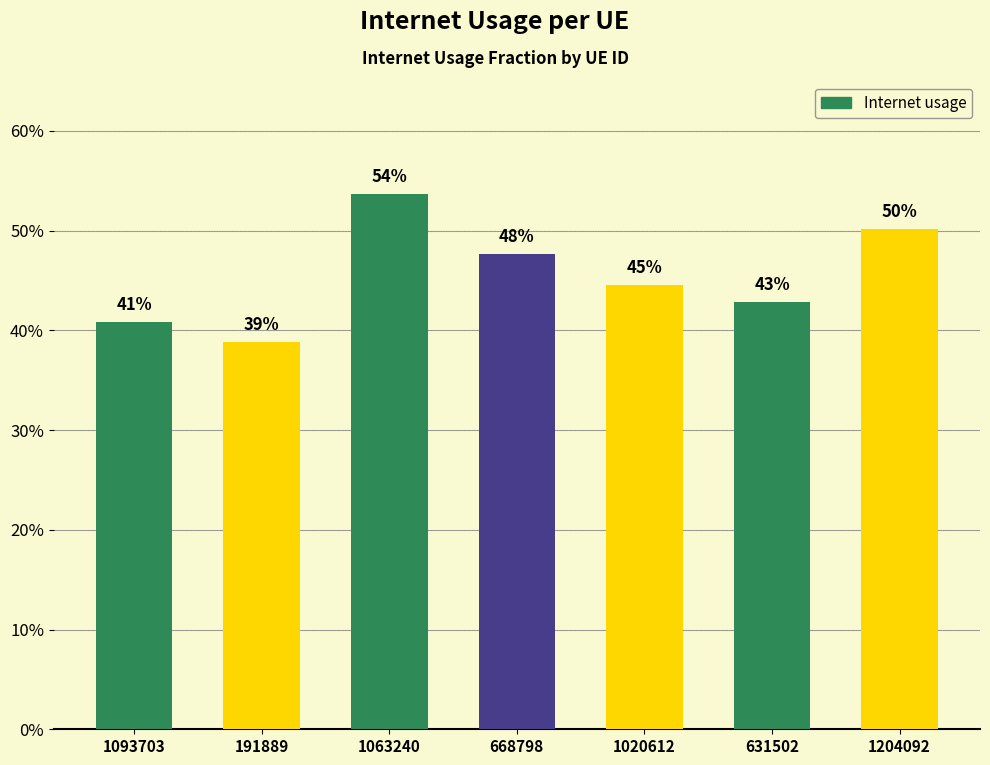

True or false: the data shows 0.5 at 1063240.

True